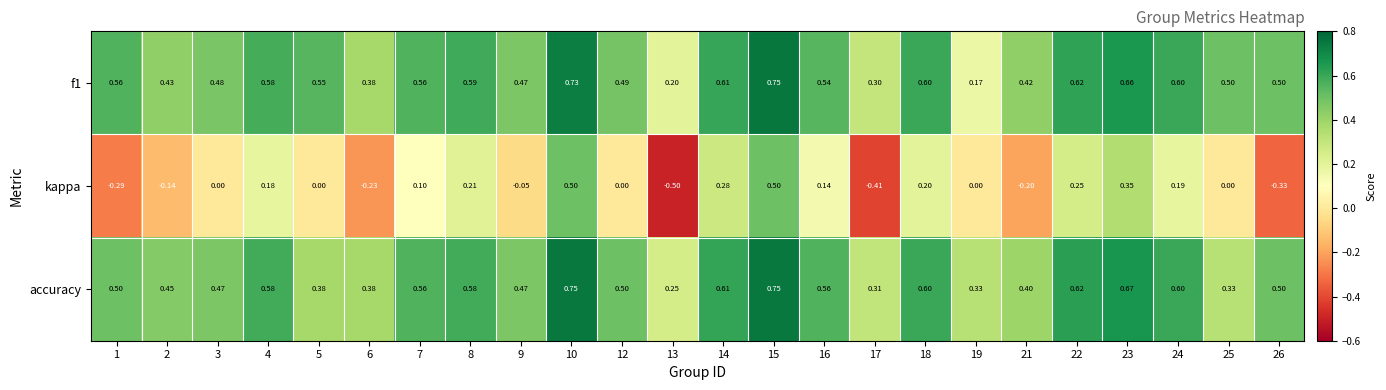

Which series has the largest range (max minus min)?

kappa